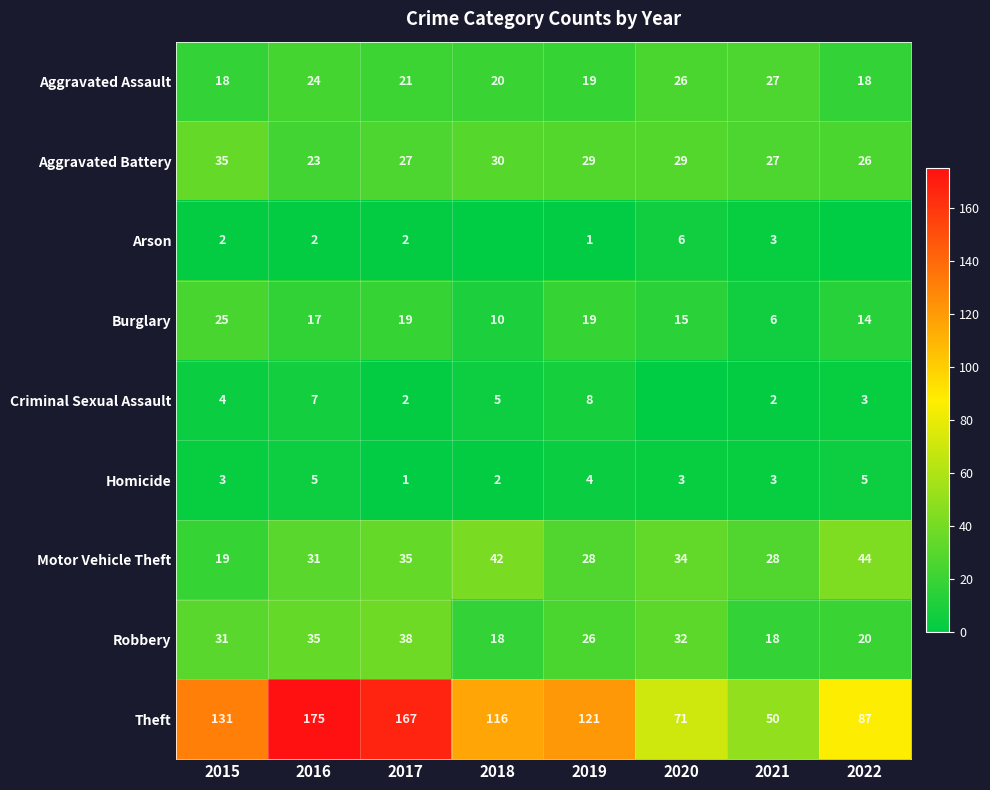

What is the lowest value of the Aggravated Battery series?

23